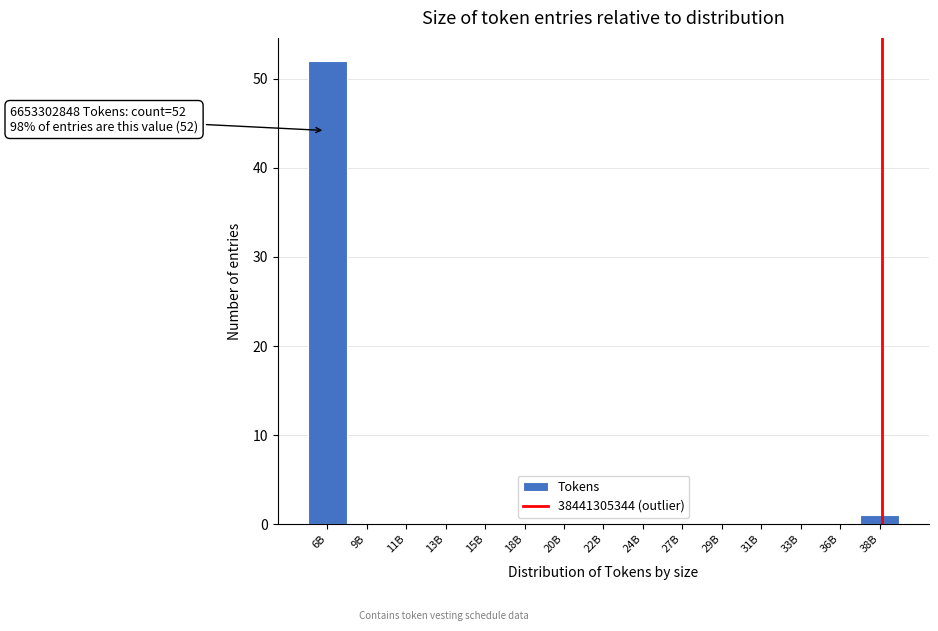

Reading left to right, what are all the values shown in this chart?

6B=52	9B=0	11B=0	13B=0	15B=0	18B=0	20B=0	22B=0	24B=0	27B=0	29B=0	31B=0	33B=0	36B=0	38B=1